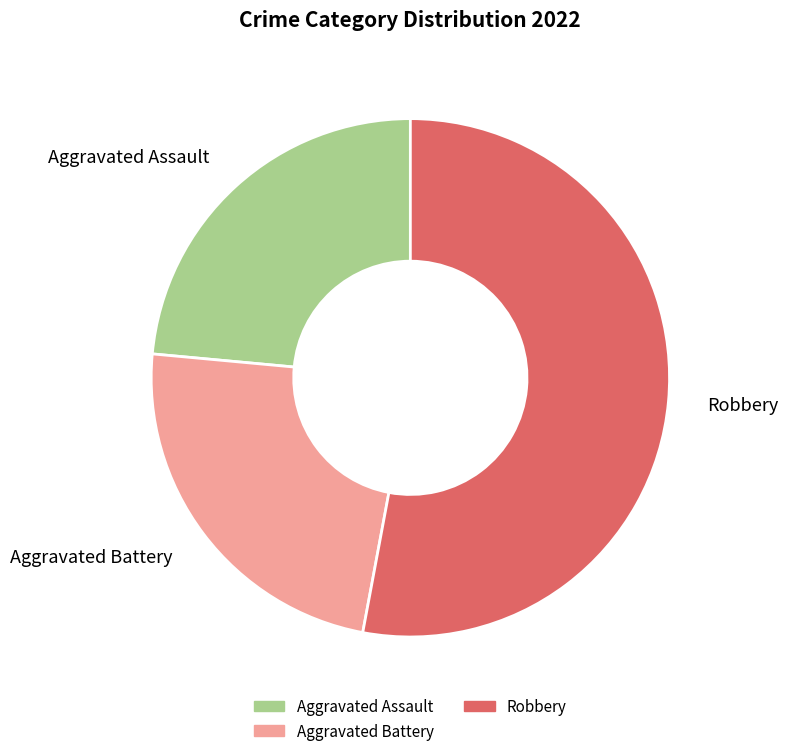

Is there a majority slice in this chart?

Yes